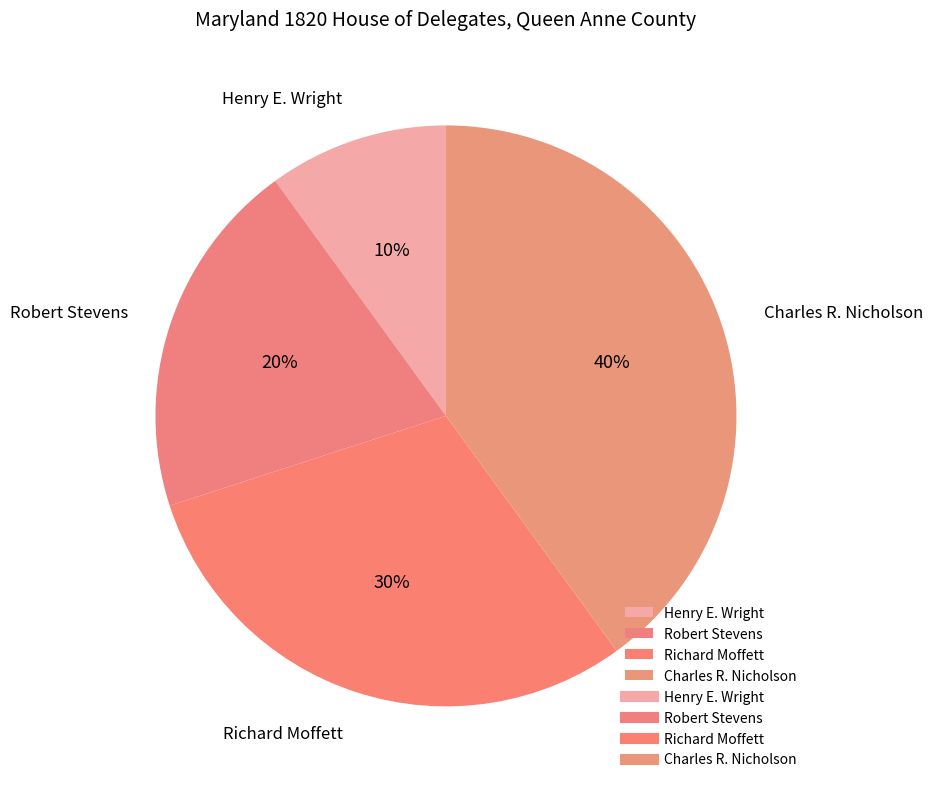

Which slice is the largest?

Charles R. Nicholson